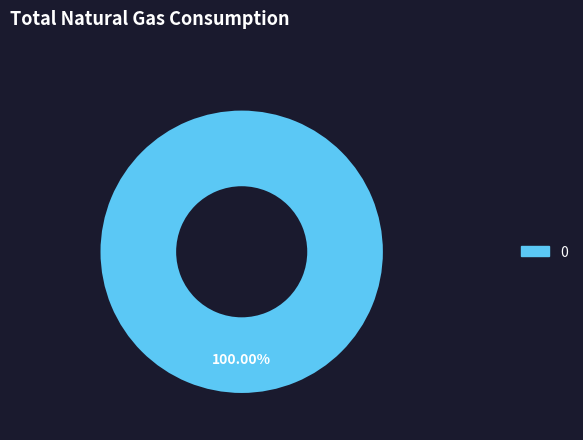

Is there a majority slice in this chart?

Yes